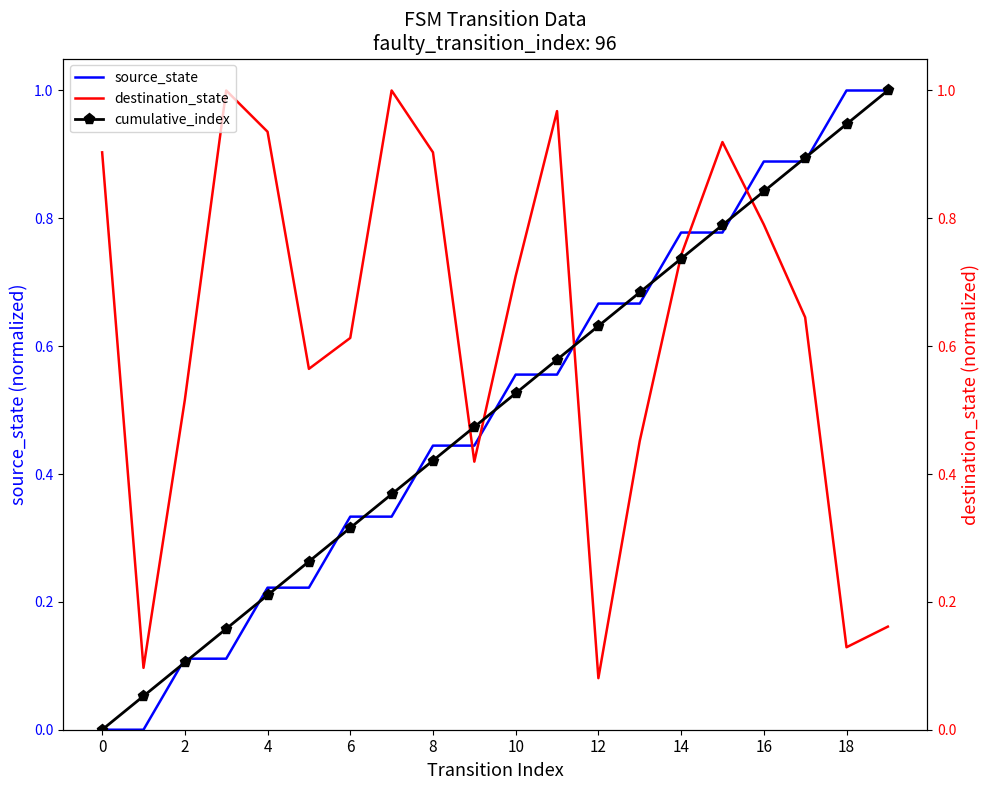

What is the value of the cumulative_index point at the 8th from the left?

0.4